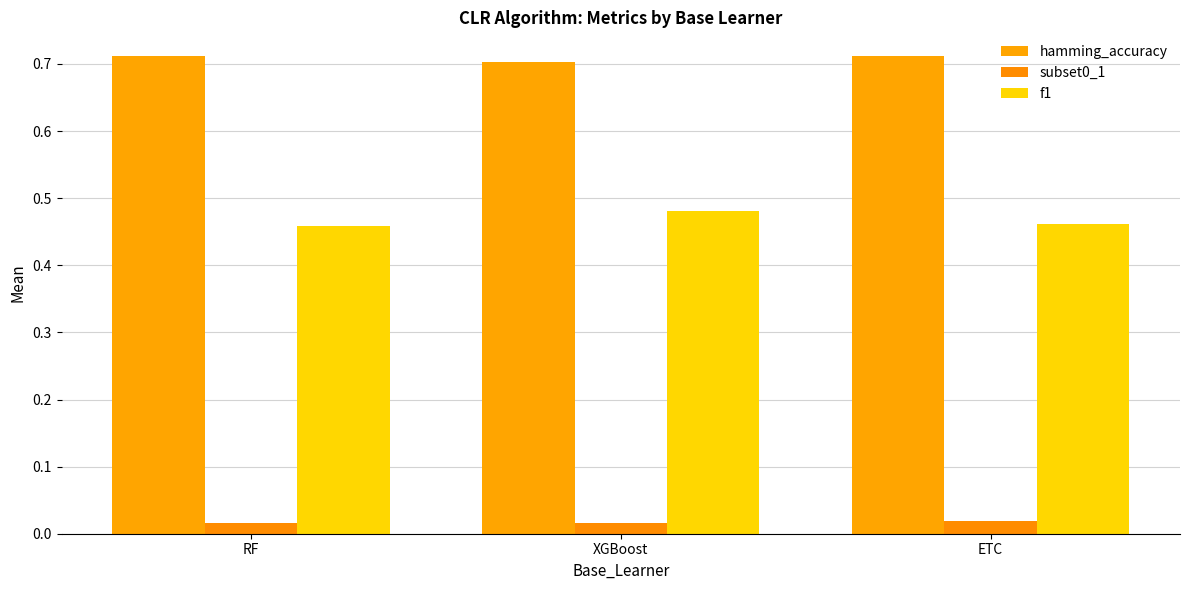

What is the label of the 1st bar from the left?

RF